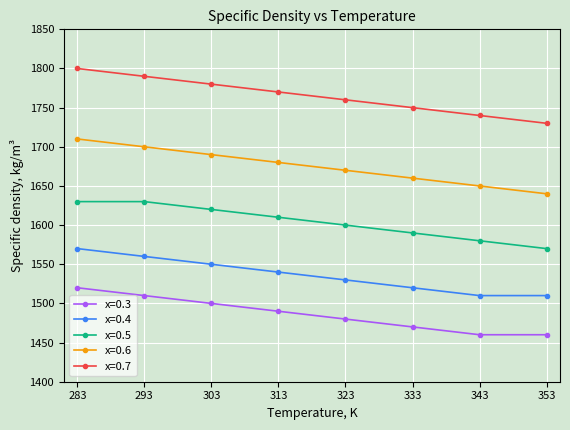

The value of x=0.6 at 313 is 1680. True or false?

True